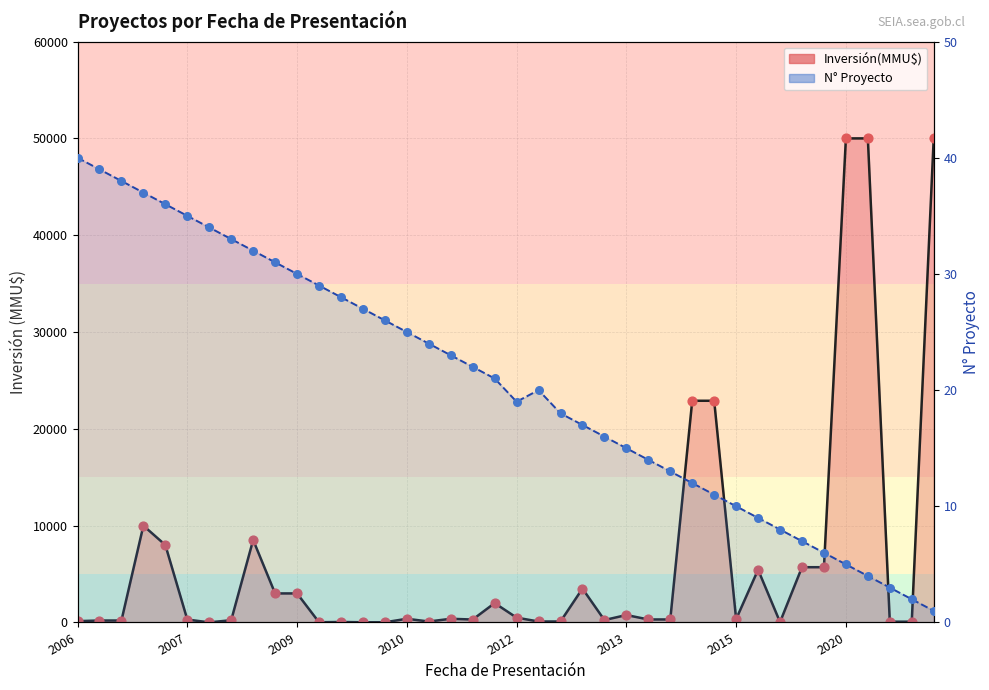

Which has a higher value, 06/07/2010 or 03/12/2013?

03/12/2013